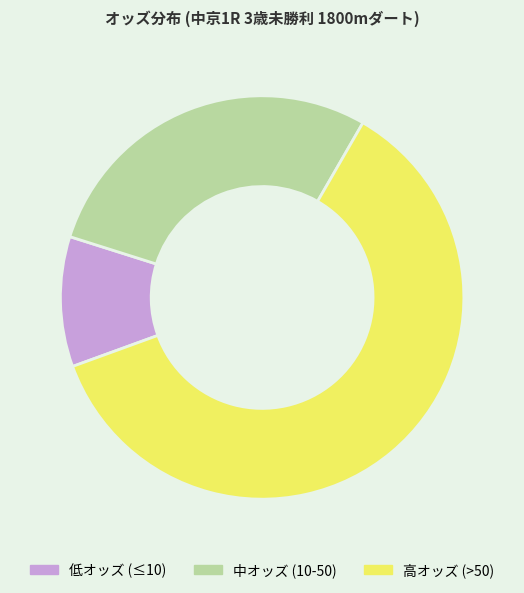

Do 高オッズ (>50) and 低オッズ (≤10) together represent more than half of the pie?

Yes